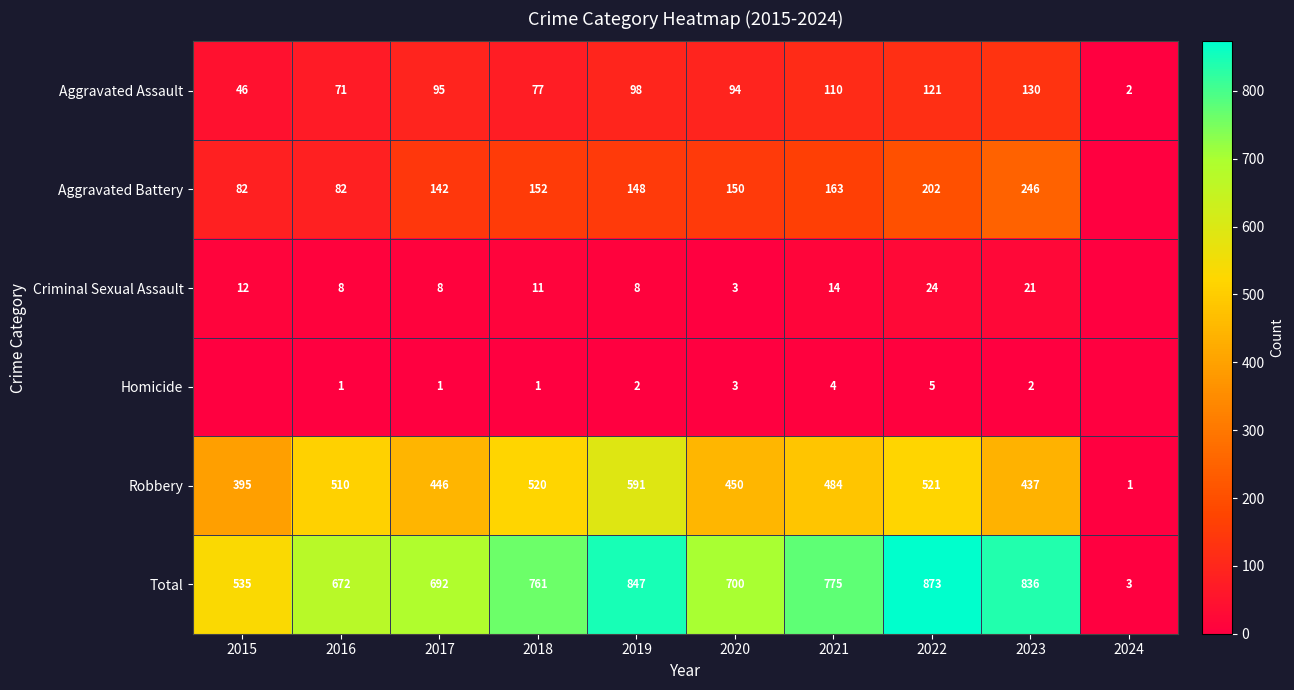

Between 2021 and 2023, which series saw the biggest shift?

Aggravated Battery